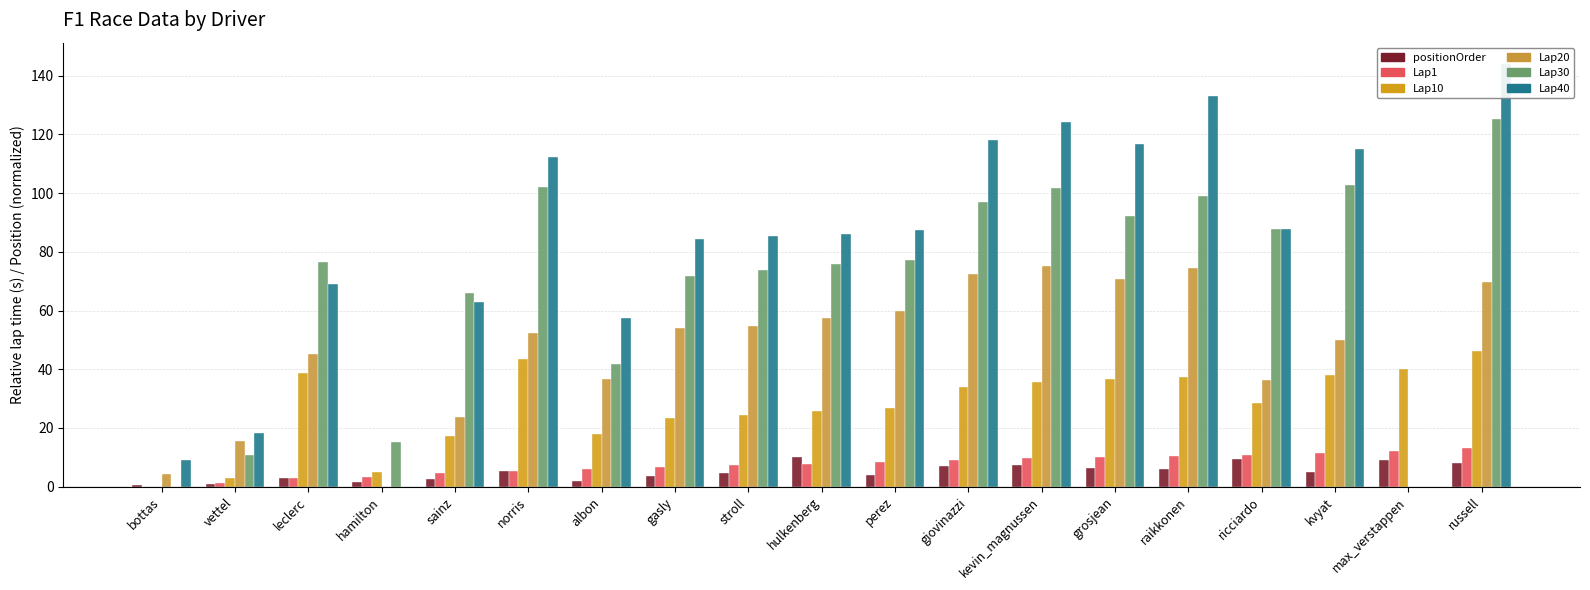

What is the label of the 5th bar from the right?

raikkonen